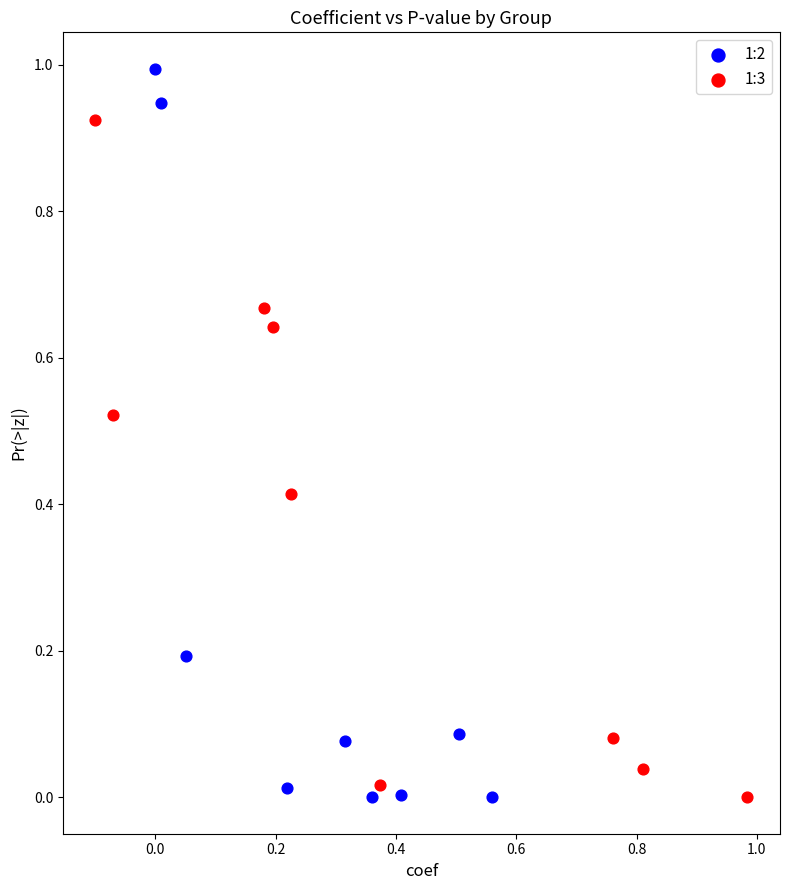

Which series reaches the maximum Y coordinate?

1:2